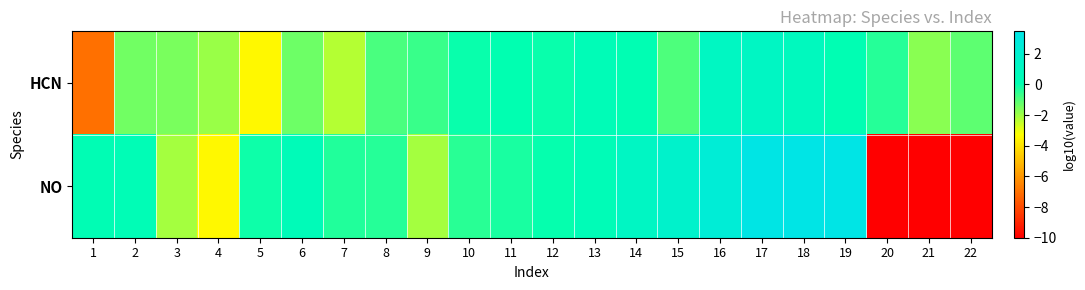

What is the spread (max minus min) of values at 4?

1.5